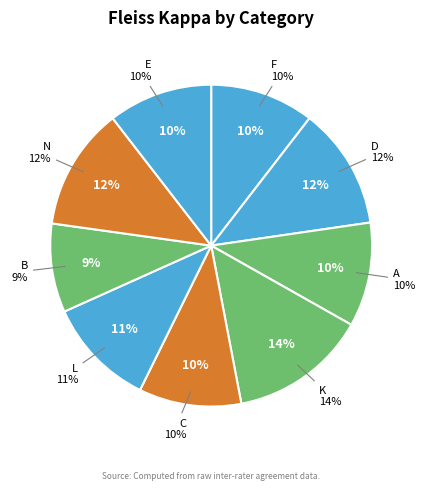

Count the number of slices in the pie.

9